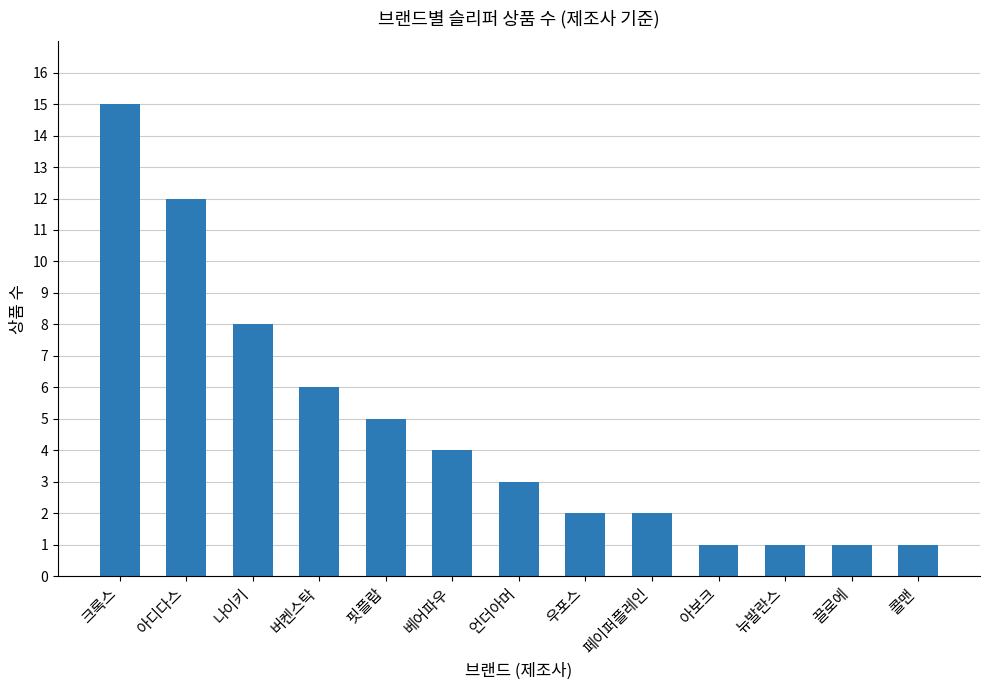

What is the maximum value shown in the chart?

15